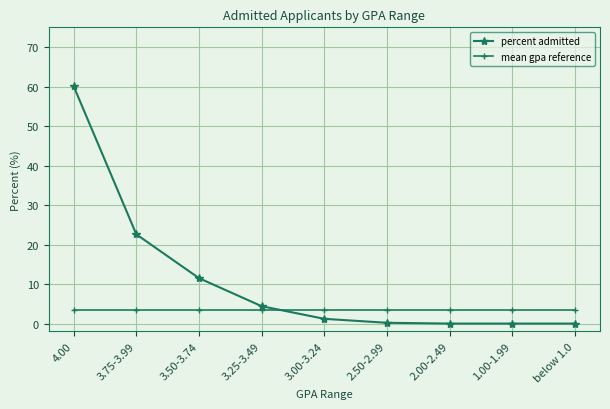

Which series has the largest total across all categories?

percent admitted